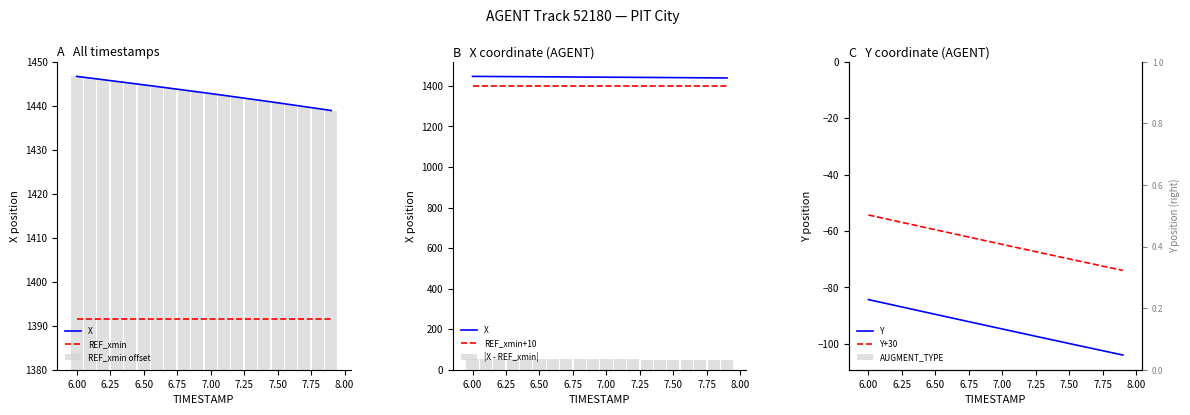

What is the approximate value of X at 6.2?

1446.0